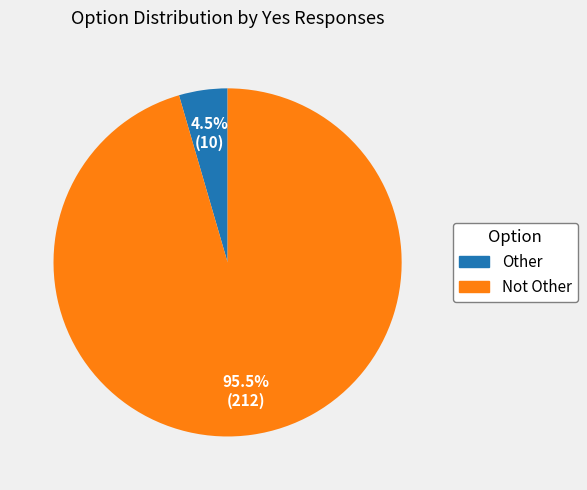

What is the majority slice?

Not Other